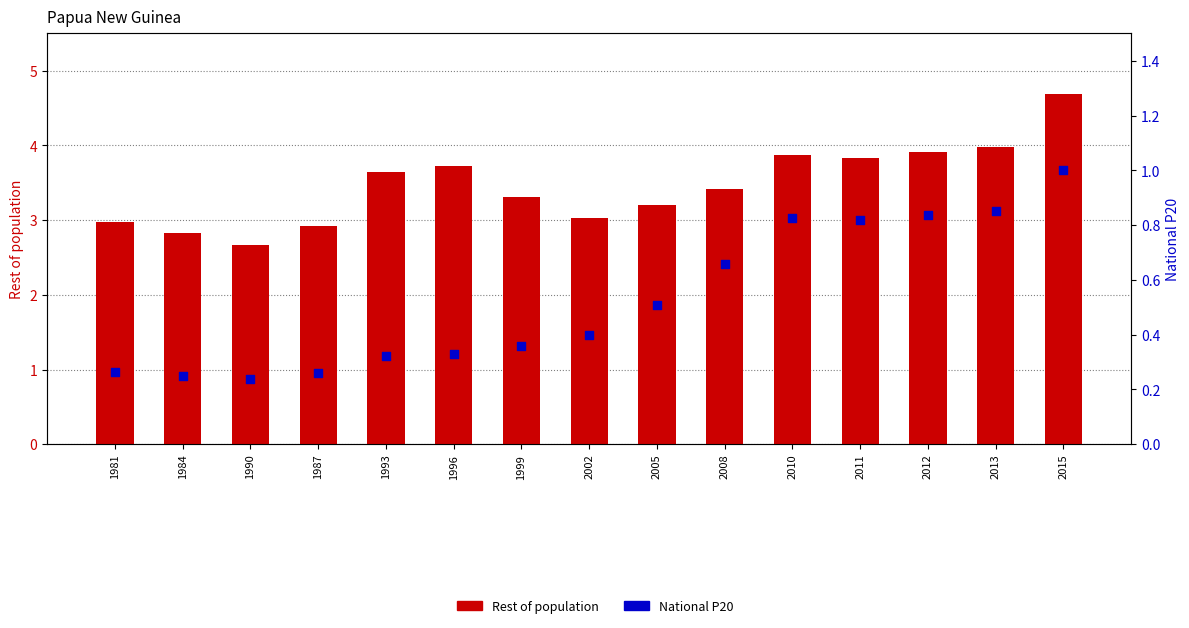

At which category is the sum across all series the highest?

2015